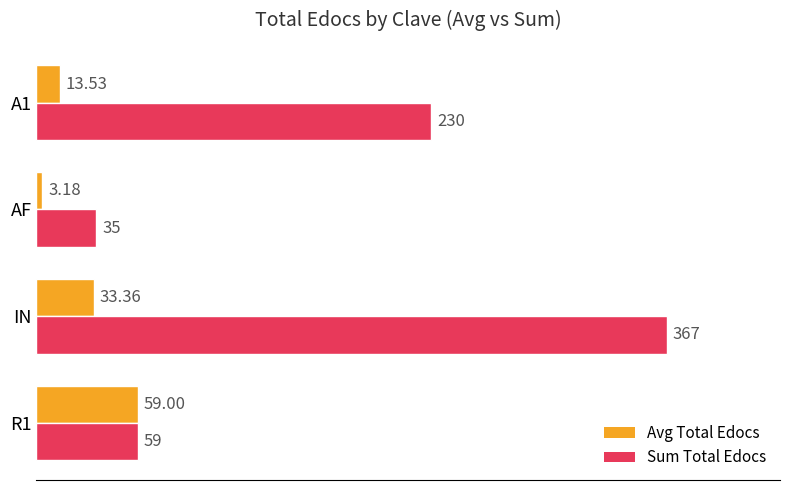

What is the difference between the second highest and second lowest values in the Sum Total Edocs series?

171.0